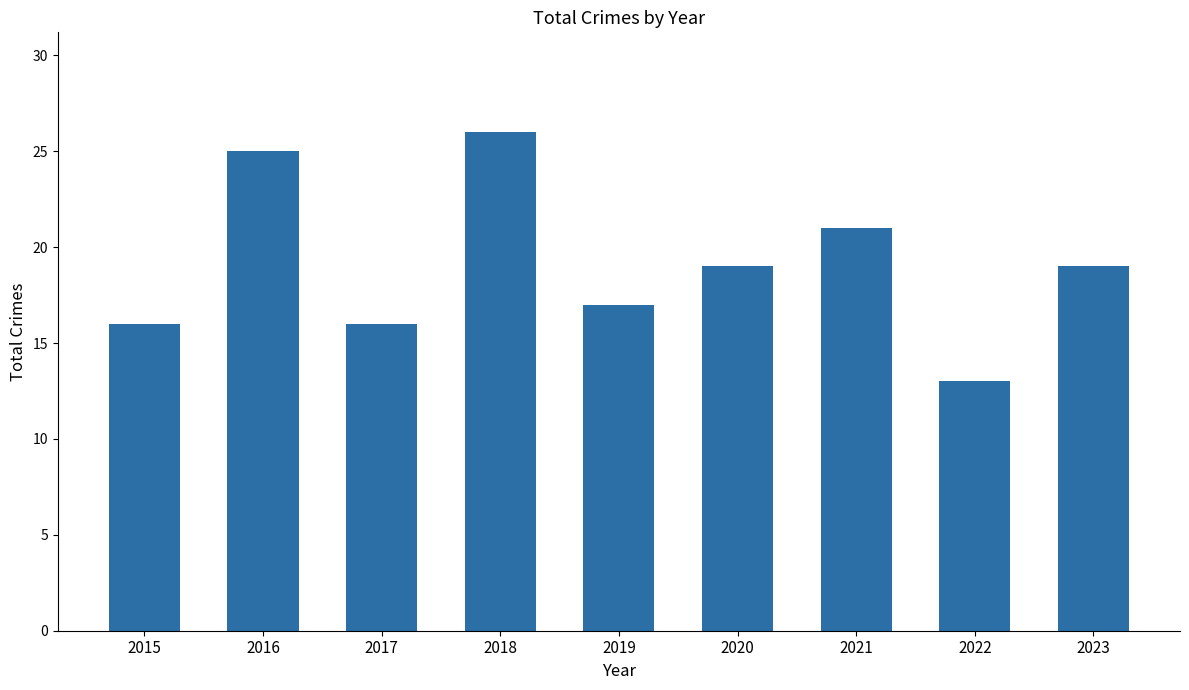

What is the sum of all values?

172